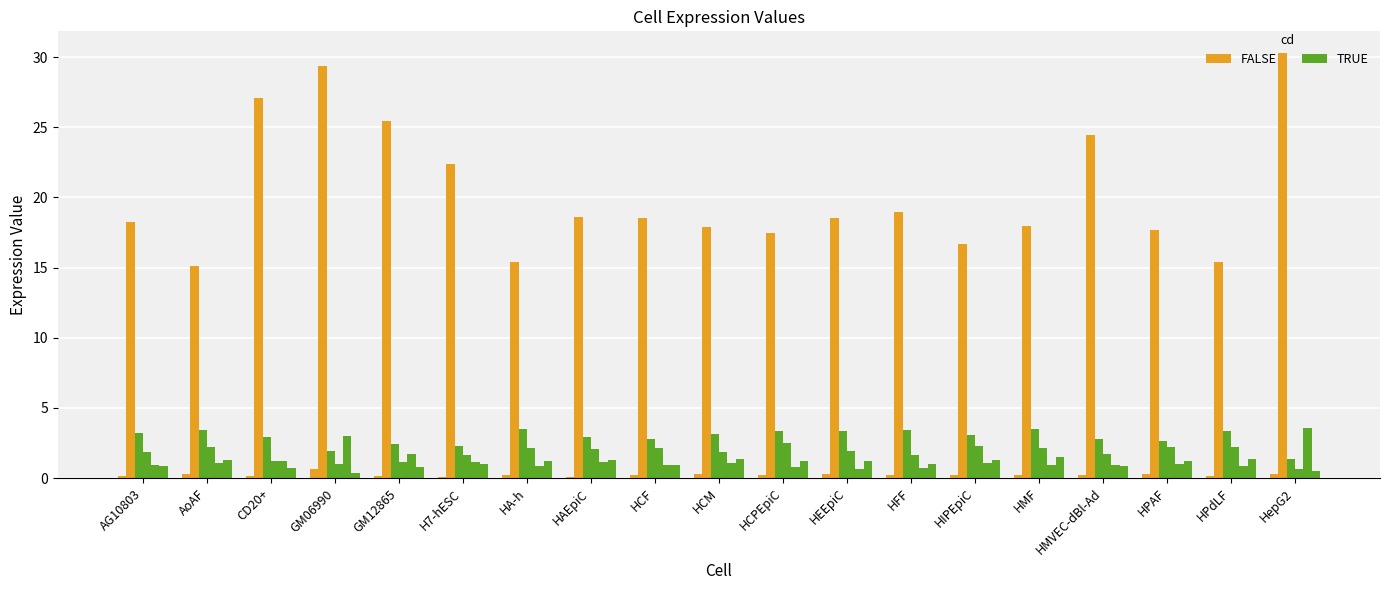

At which category is the sum across all series the highest?

HepG2